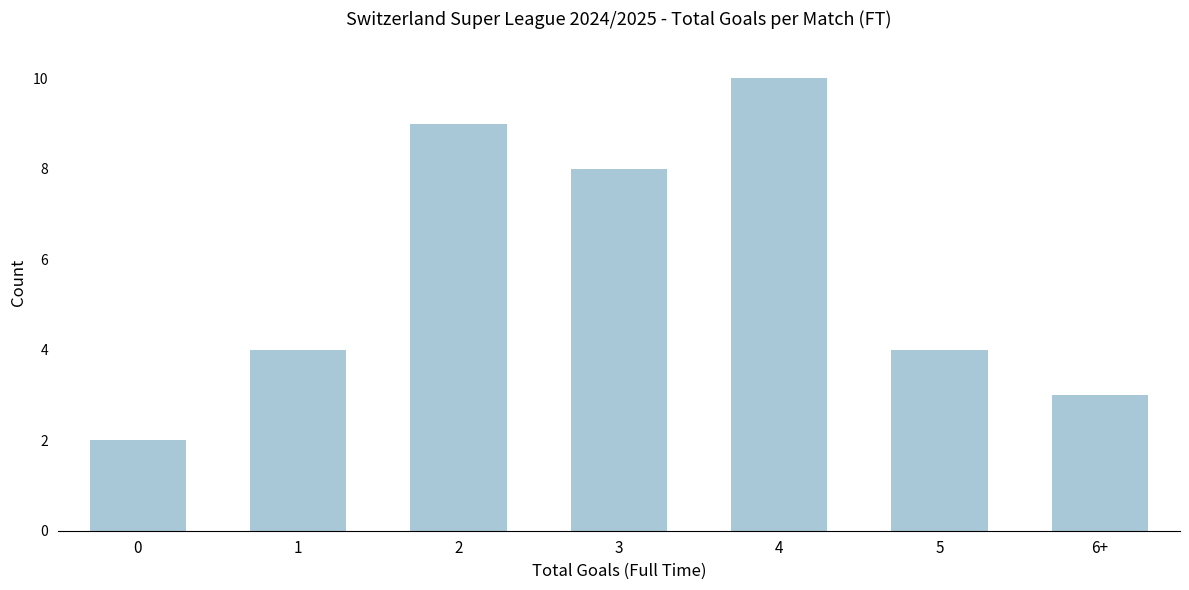

Reading left to right, transcribe all the data shown in this chart.

2	4	9	8	10	4	3